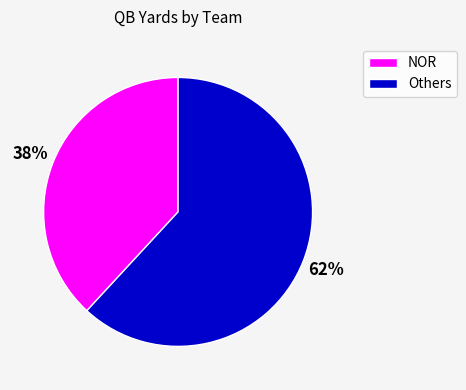

To the nearest percent, what is the difference between the largest and smallest slice percentages?

24%